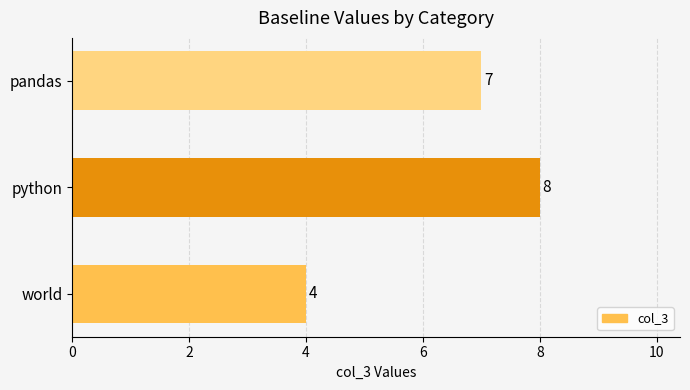

Rank the categories by value from highest to lowest.

python, pandas, world